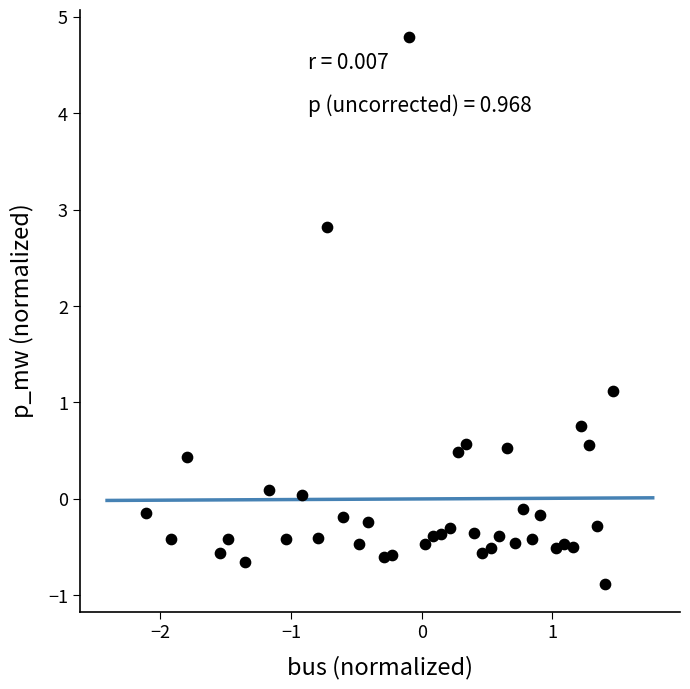

What Y value in the scatter plot is closest to 1?

1.1